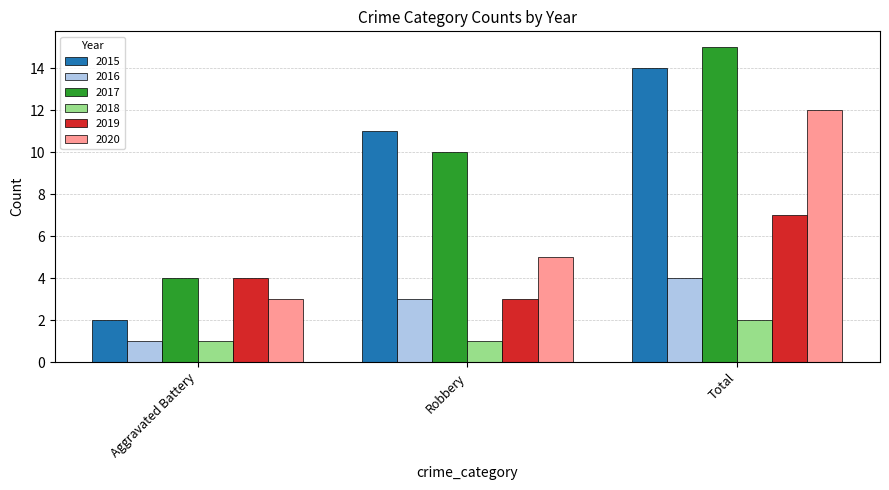

What is the total value across all series at Aggravated Battery?

15